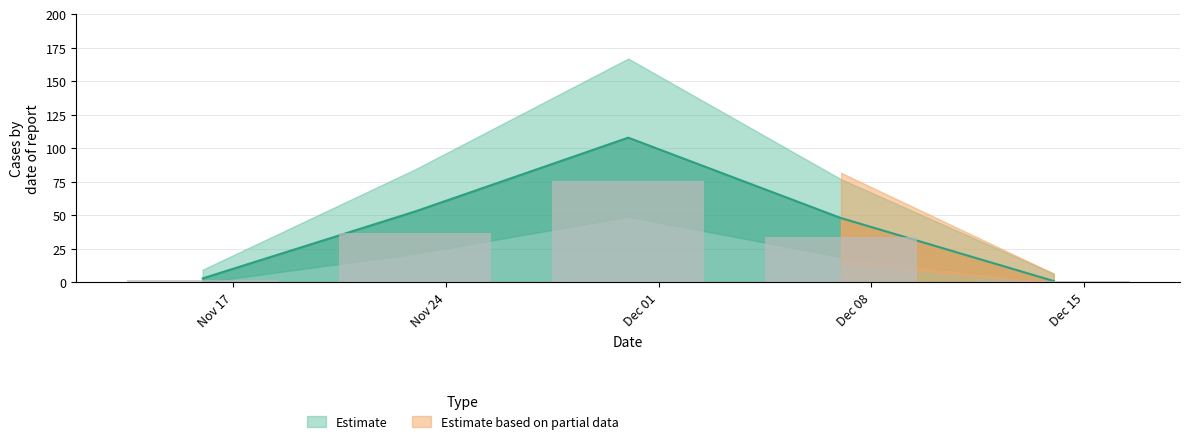

What value does the data have at 2014-12-07, to the nearest 5?

50